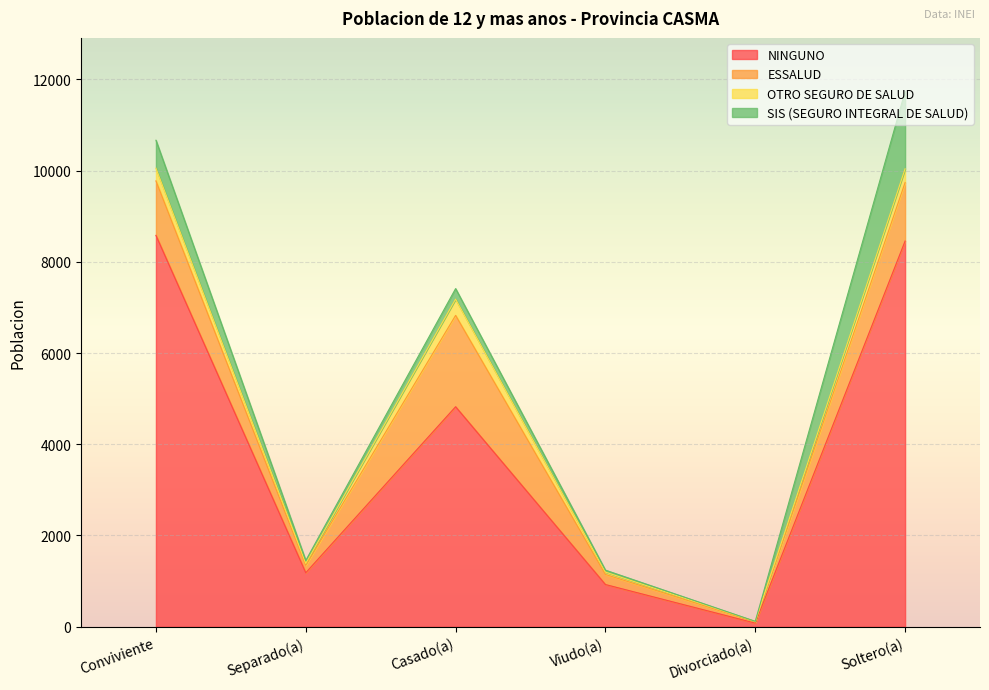

Rank the series by their maximum value, from highest to lowest.

NINGUNO, ESSALUD, SIS (SEGURO INTEGRAL DE SALUD), OTRO SEGURO DE SALUD